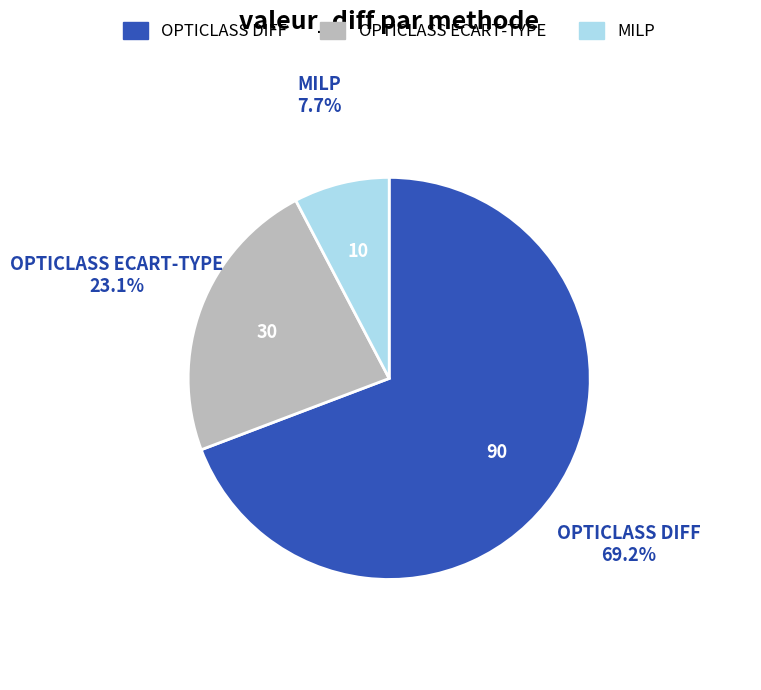

Rank the categories by value from highest to lowest.

OPTICLASS DIFF, OPTICLASS ECART-TYPE, MILP